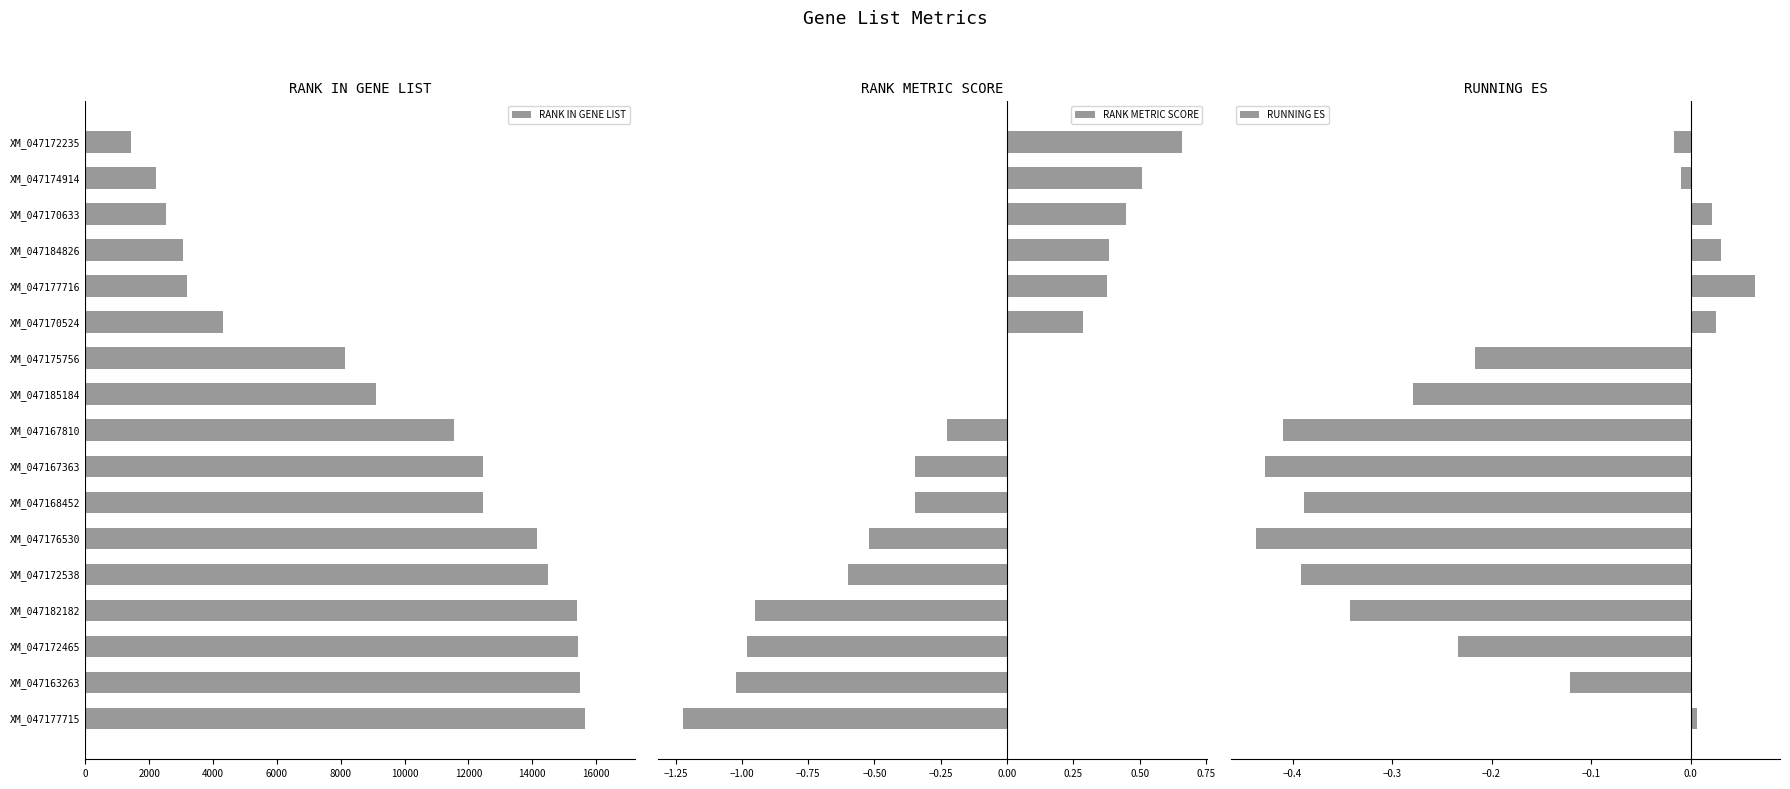

The value of RANK IN GENE LIST at XM_047170633 is 2531. True or false?

True